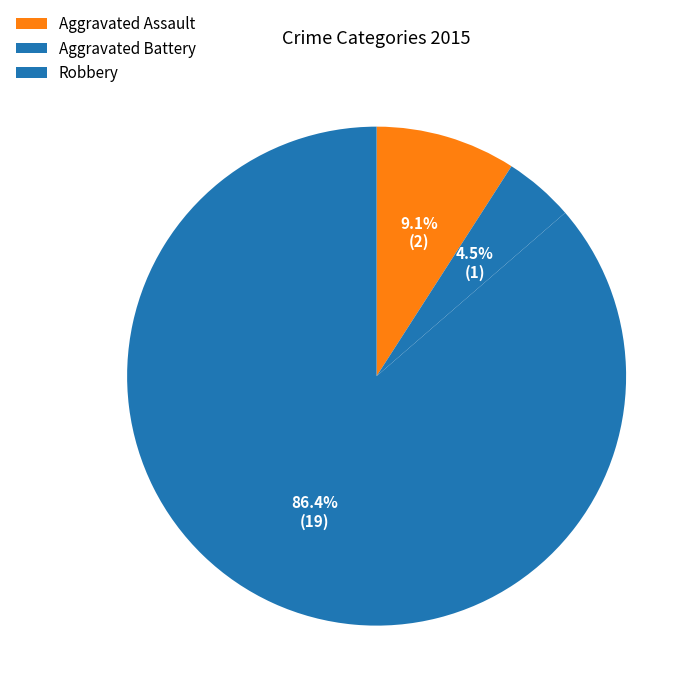

Count the number of slices in the pie.

3